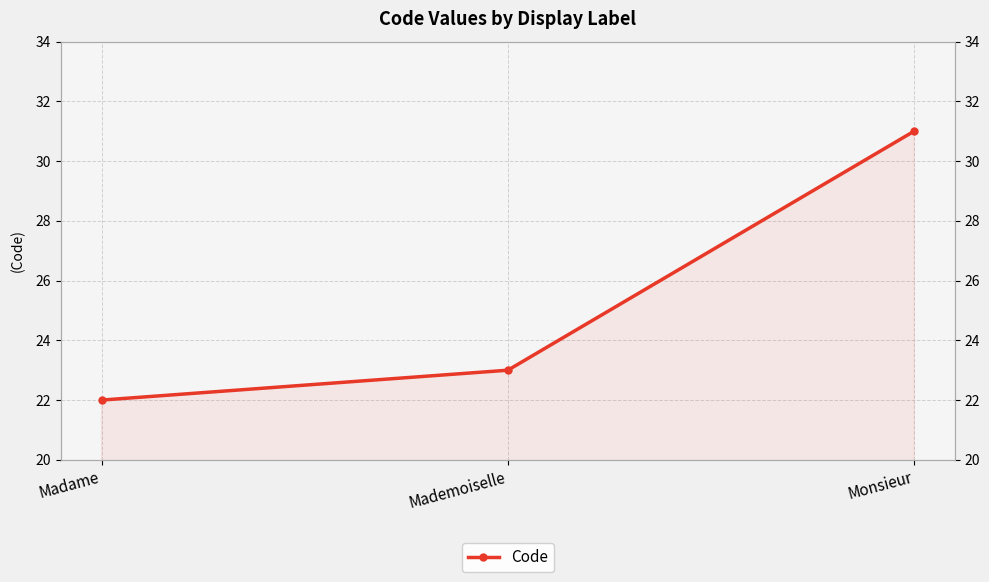

The chart shows a value of 21 at Monsieur. True or false?

False